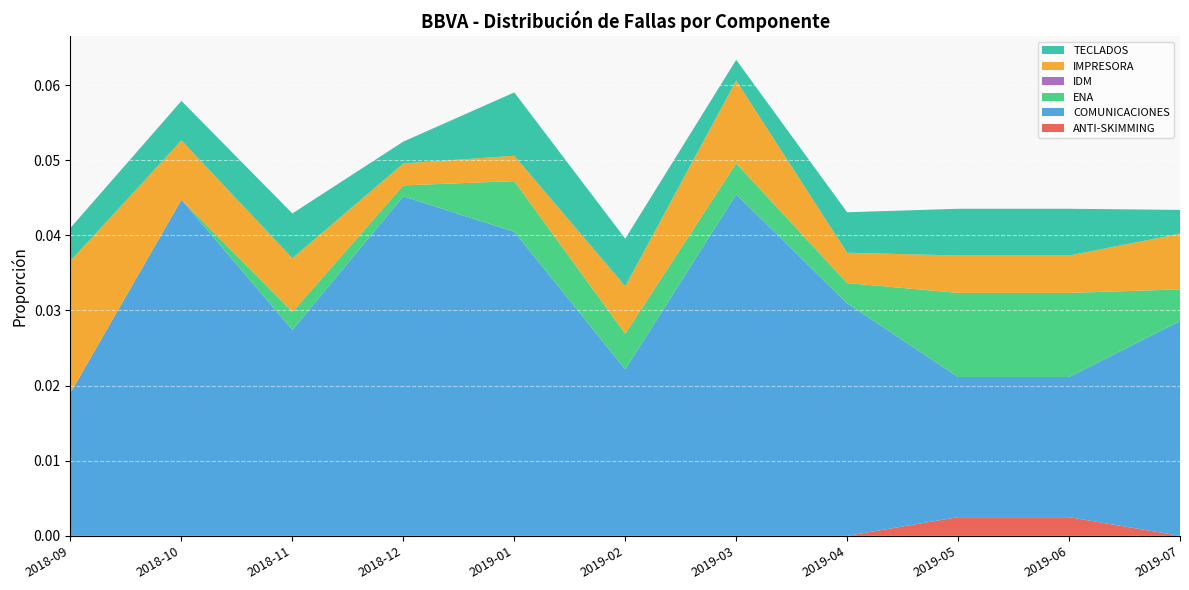

Is it true that ANTI-SKIMMING equals 0.0 at 2019-02?

True